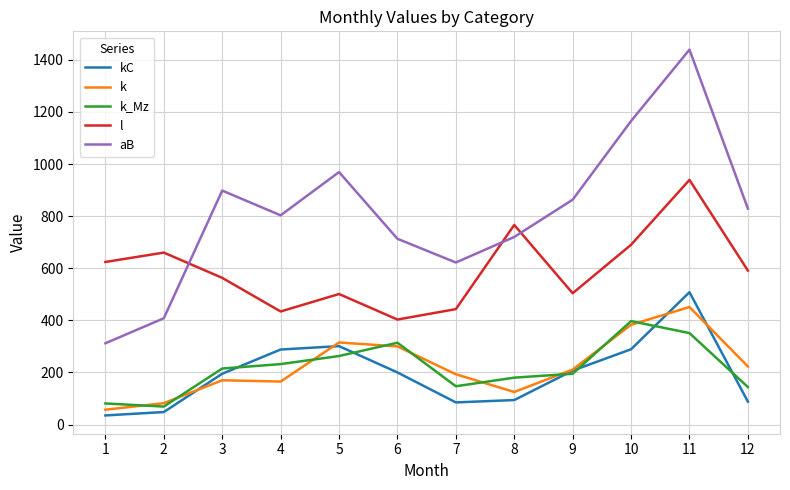

True or false: k has a value of 223 at 12.

True